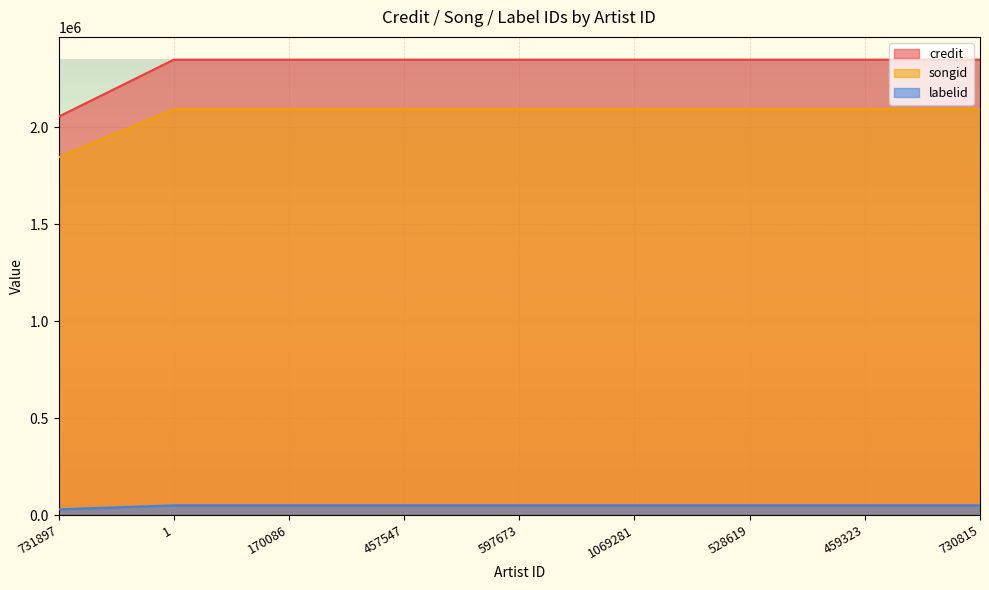

Is the value of credit at 1 greater than the value of labelid at 170086?

Yes